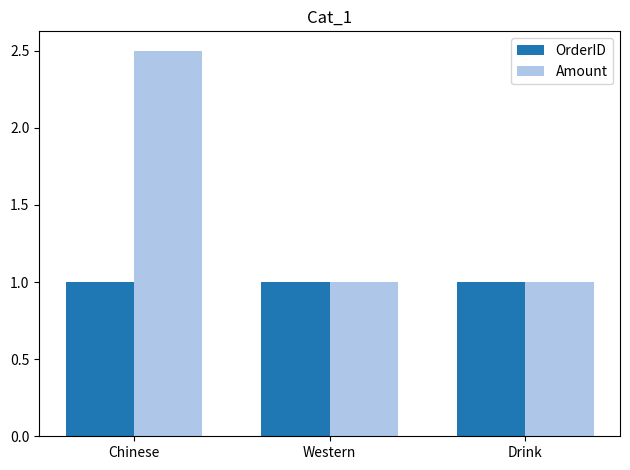

At which category is the sum across all series the highest?

Chinese